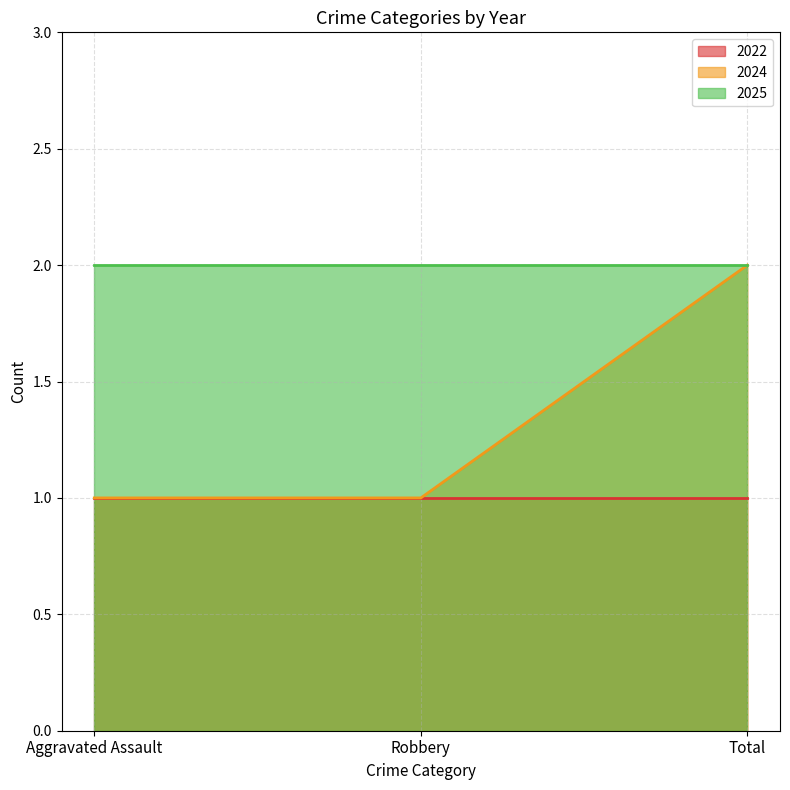

The value of 2024 at Total is 2. True or false?

True